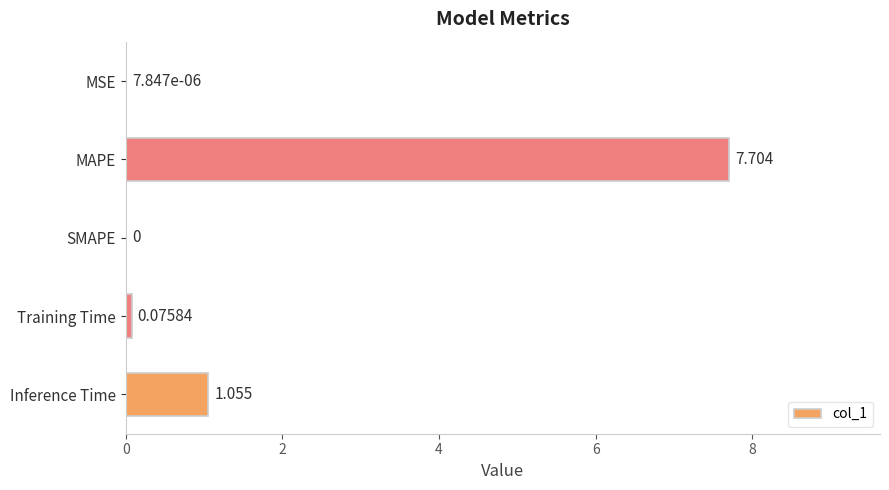

Which category has the highest value across all series?

MAPE